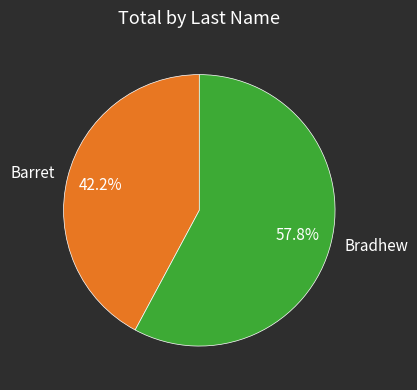

To the nearest percent, what is the difference between the largest and smallest slice percentages?

16%